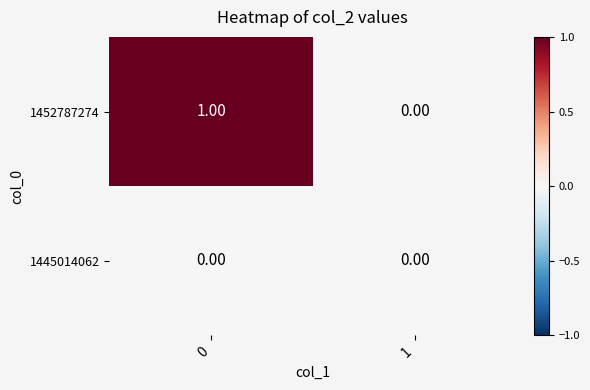

Is the value of 1445014062 at 1 greater than the value of 1452787274 at 0?

No